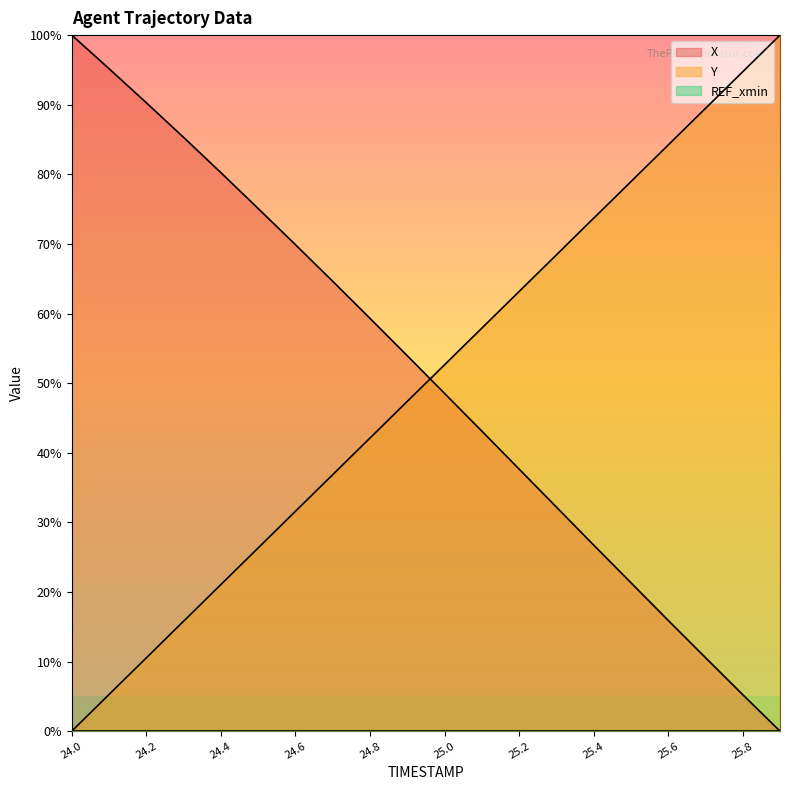

Reading left to right, transcribe all the data shown in this chart.

X: 100.0	95.2	90.3	85.3	80.2	75.1	69.9	64.6	59.3	53.9	48.5	43.1	37.7	32.2	26.7	21.3	15.9	10.6	5.2	0.0
Y: 0.0	5.3	10.5	15.8	21.1	26.3	31.6	36.8	42.1	47.4	52.6	57.9	63.2	68.4	73.7	78.9	84.2	89.5	94.7	100.0